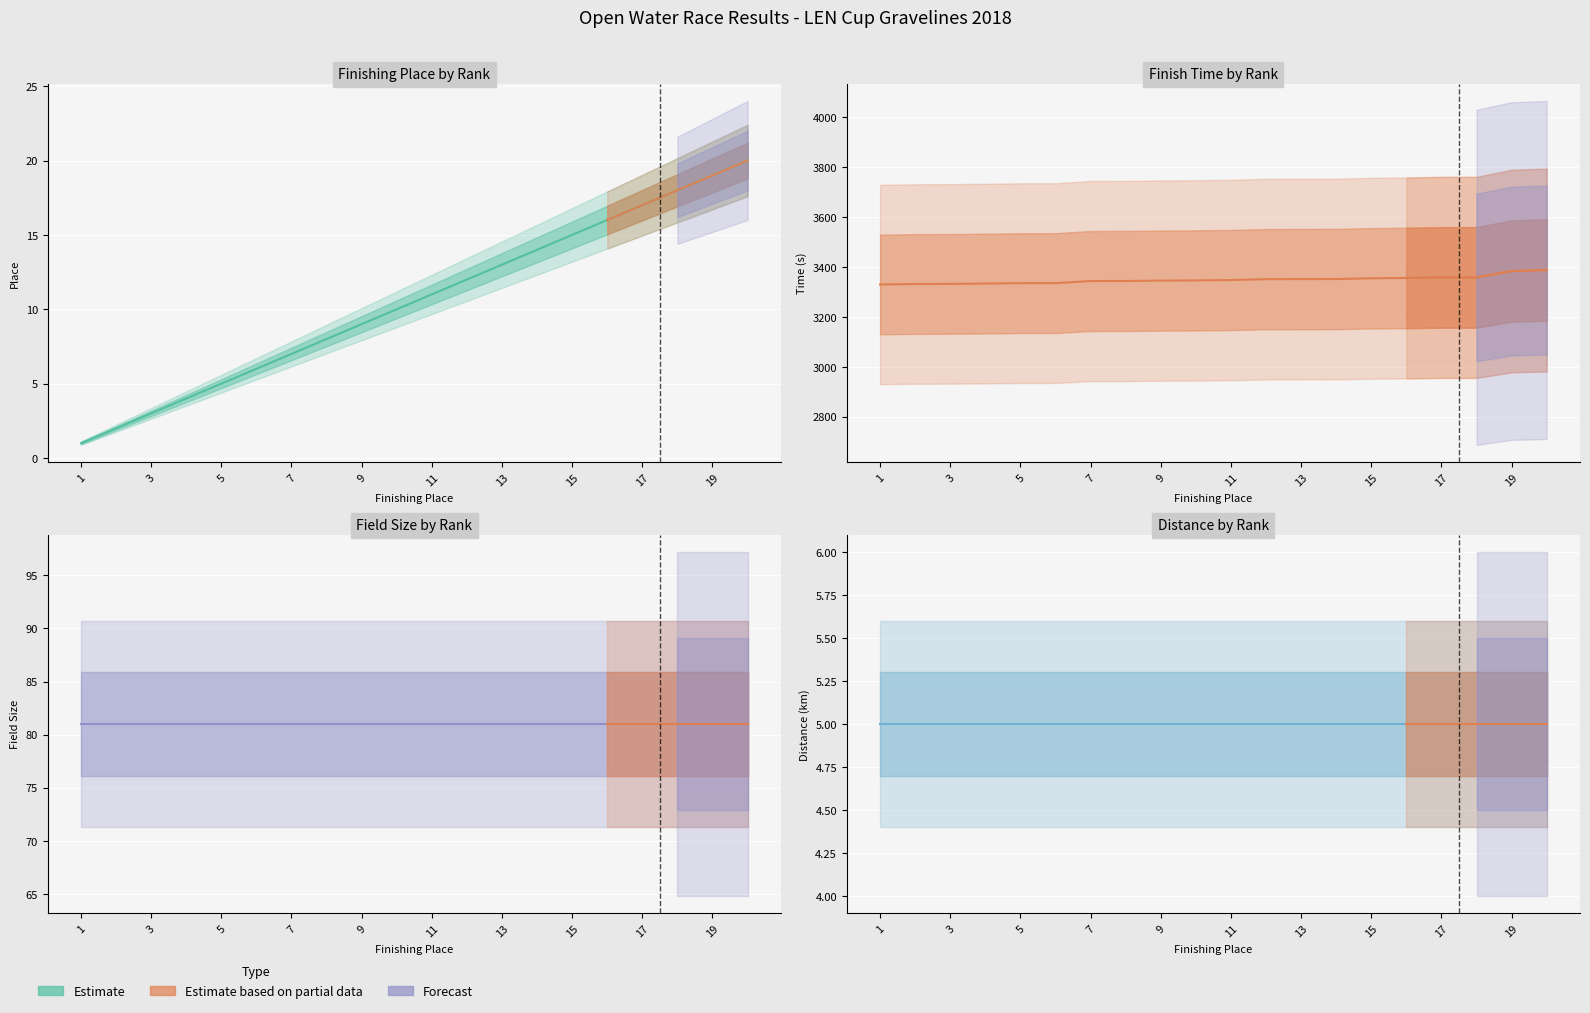

What is the difference between the maximum and minimum values in the time series?

57.9